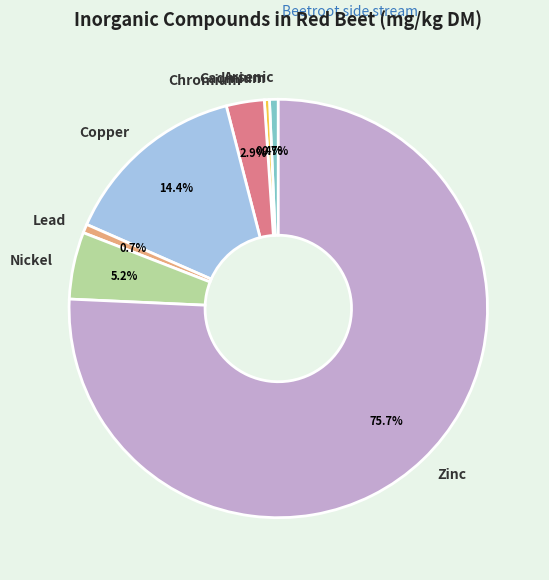

To the nearest percent, what percentage of the pie is Nickel?

5%